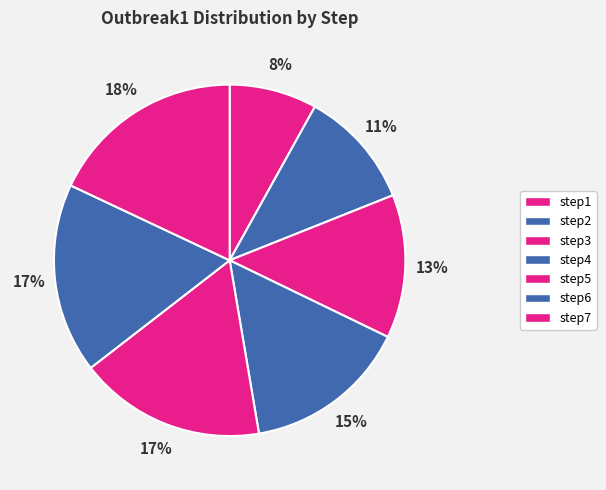

Is there a majority slice in this chart?

No